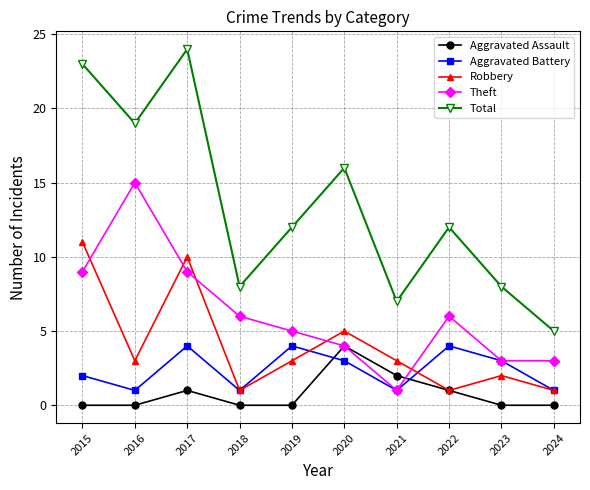

The value of Total at 2022 is 12. True or false?

True